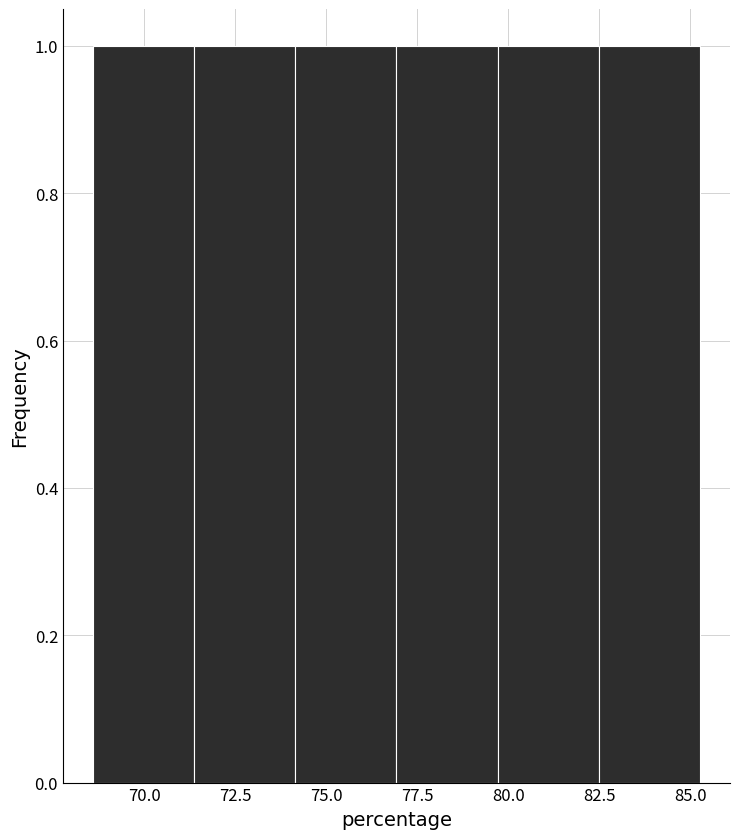

Reading left to right, transcribe this chart: for each bar, give the range it covers on the x-axis and its height. Neither the bar edges nor the heights are printed on the chart, so give them approximately, as read against the axes.

68.5 to 71.5: 1
71.5 to 74.0: 1
74.0 to 77.0: 1
77.0 to 79.5: 1
79.5 to 82.5: 1
82.5 to 85.5: 1